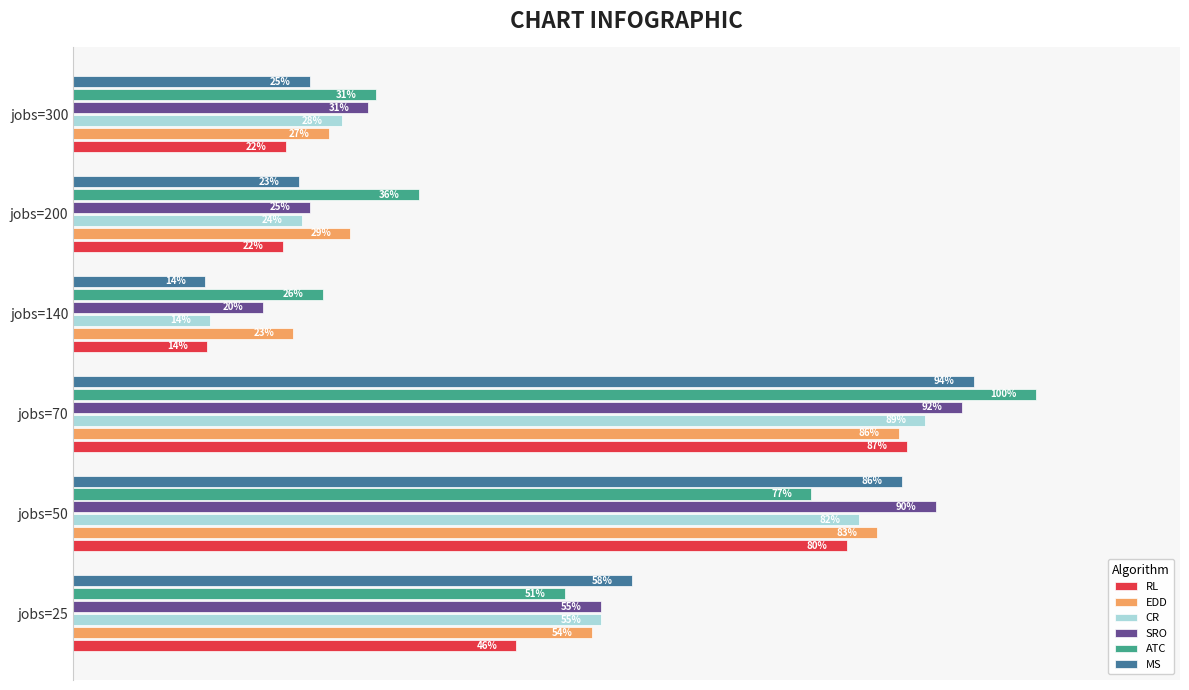

What are all the series names shown in the legend?

RL, EDD, CR, SRO, ATC, MS